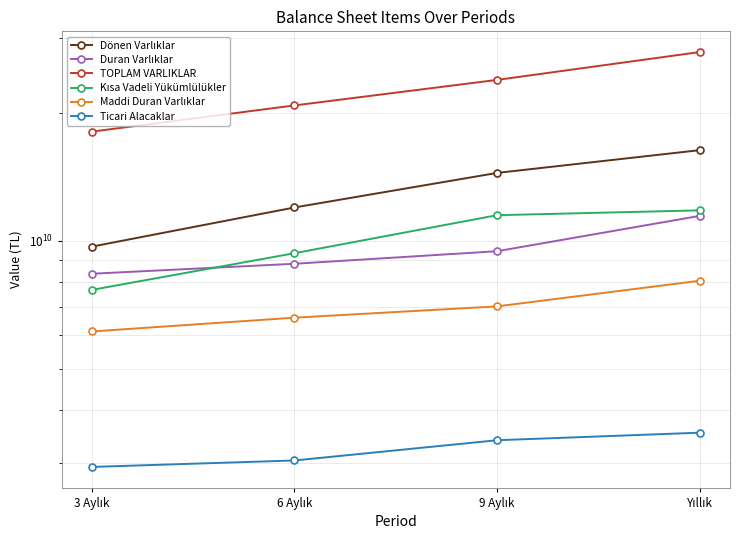

What are all the series names shown in the legend?

Dönen Varlıklar, Duran Varlıklar, TOPLAM VARLIKLAR, Kısa Vadeli Yükümlülükler, Maddi Duran Varlıklar, Ticari Alacaklar